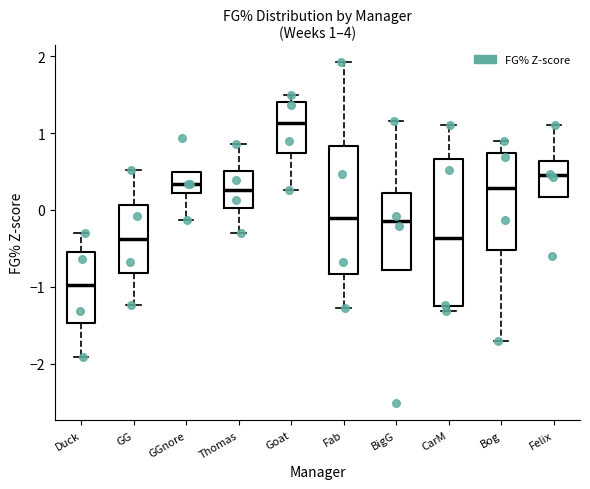

Which box has the lowest median line?

Duck